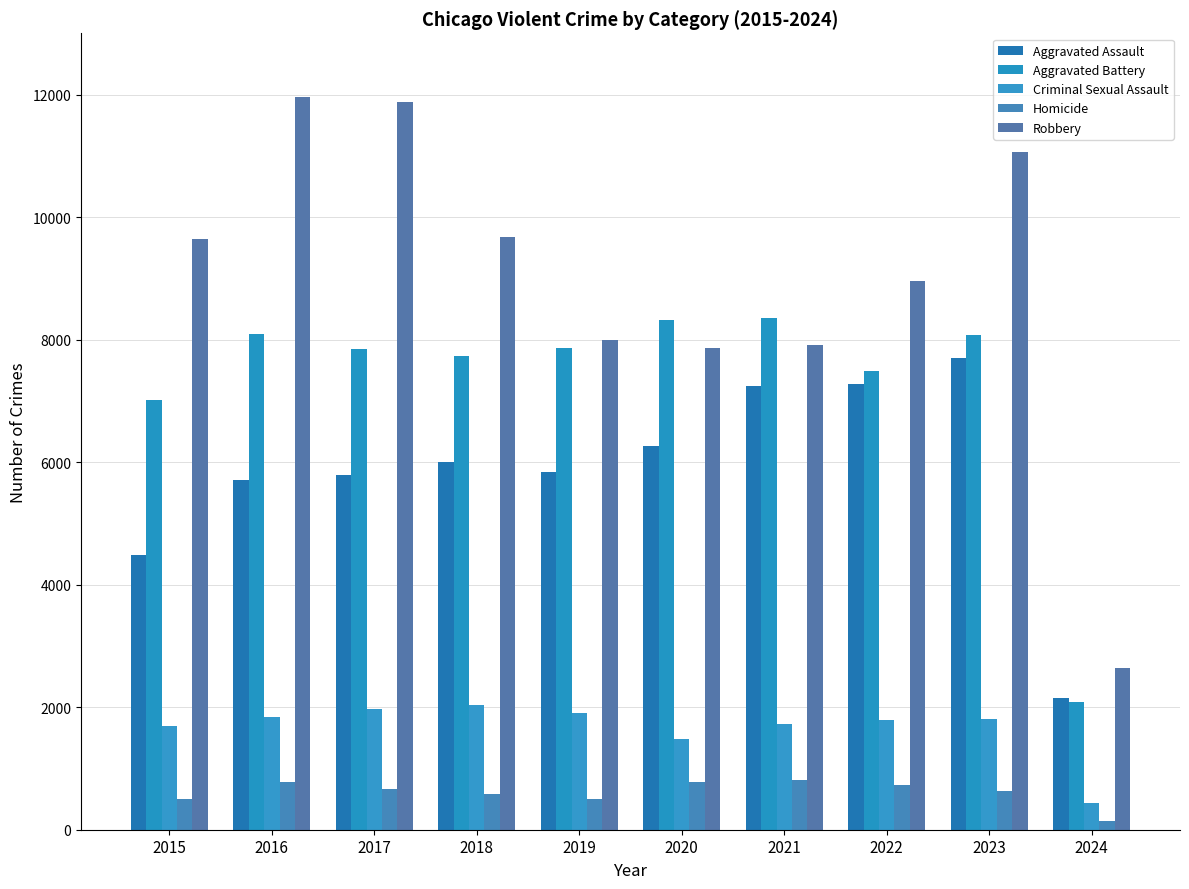

The value of Robbery at 2016 is 11960. True or false?

True